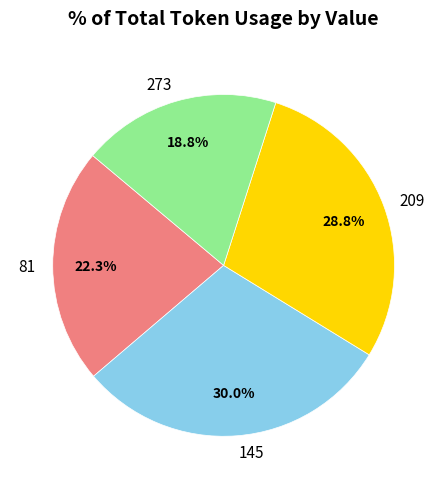

Rank the categories by value from lowest to highest.

273, 81, 209, 145